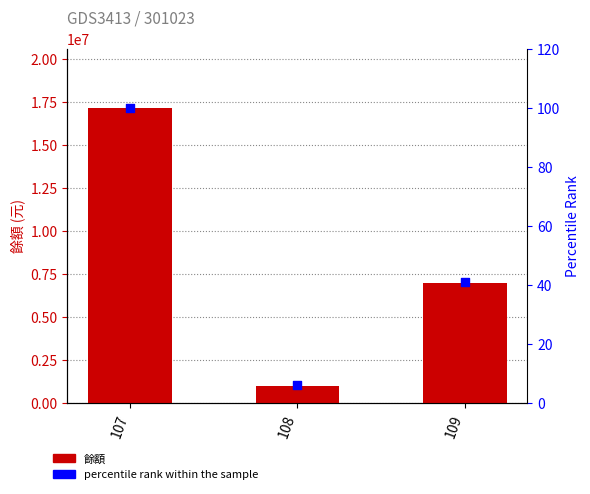

At which category is the sum across all series the highest?

107